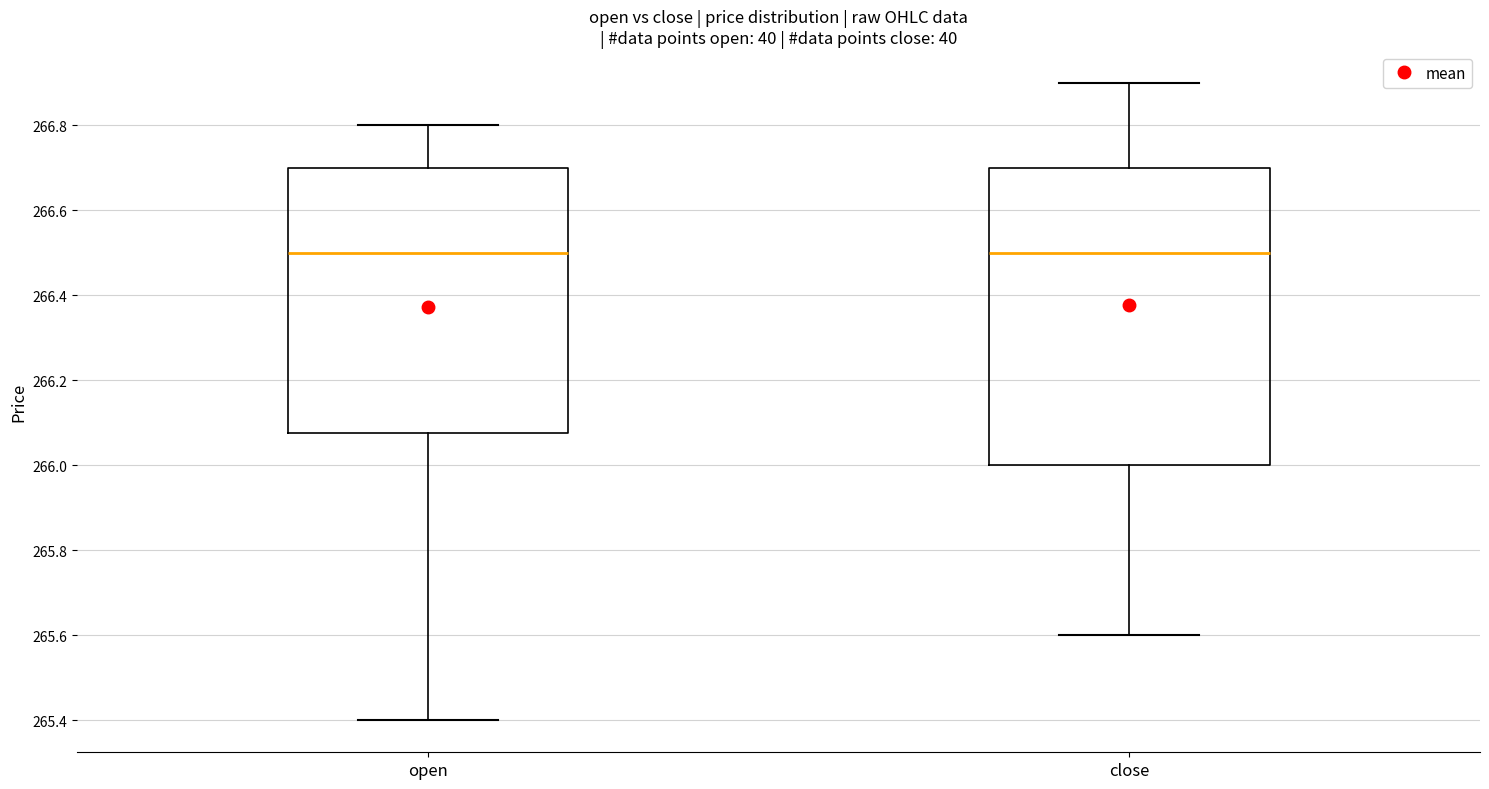

Reading left to right, read every box against the y-axis: the position of its median line, the range the box covers, and the ends of its whiskers. The values are not printed on the chart, so give them approximately, as read against the axis.

open: median 266.50, box 266.08 to 266.70, whiskers 265.40 to 266.80
close: median 266.50, box 266.00 to 266.70, whiskers 265.60 to 266.90